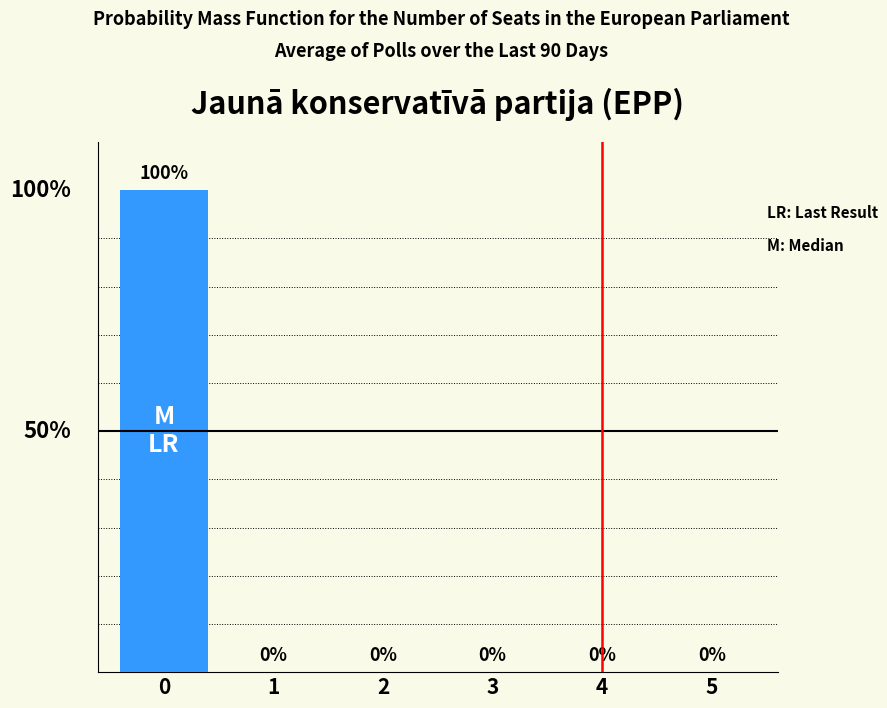

Does the chart contain any negative values?

No